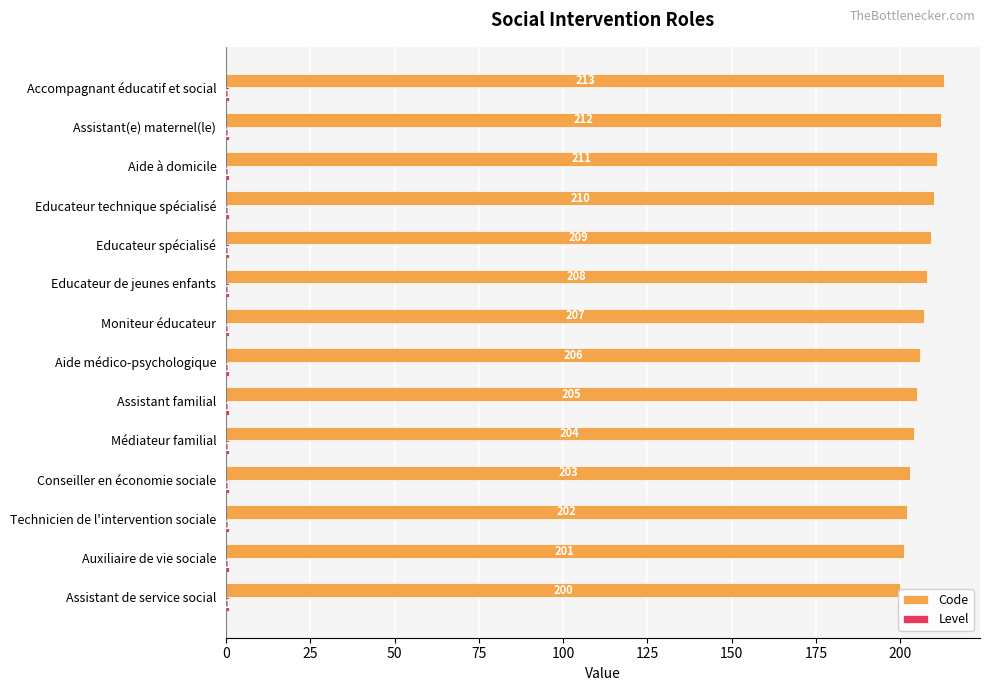

At how many categories does at least one series exceed 195?

14